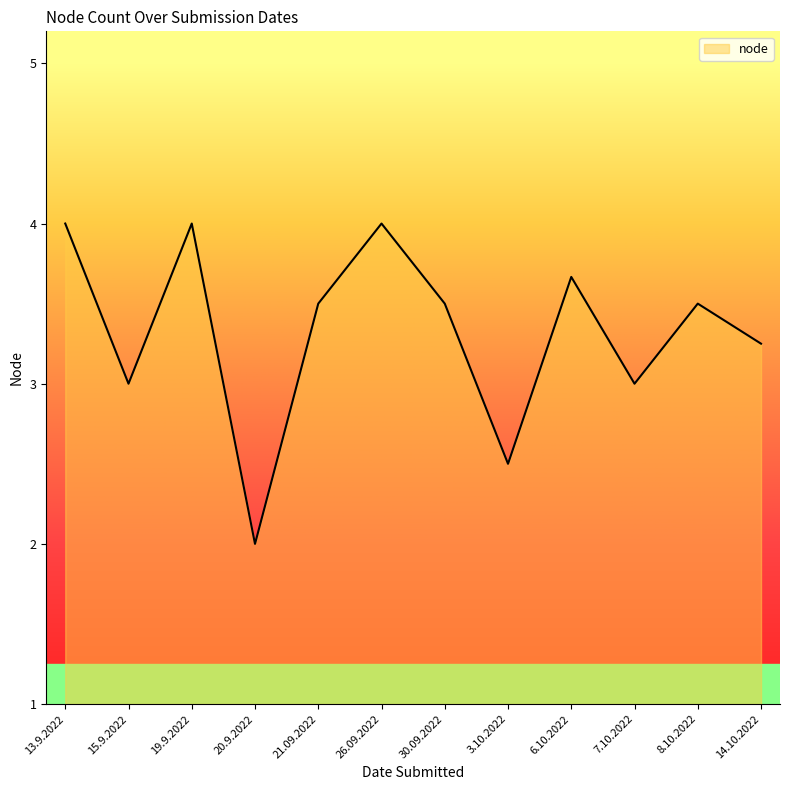

What is the change in value from 20.9.2022 to 7.10.2022?

+1.0